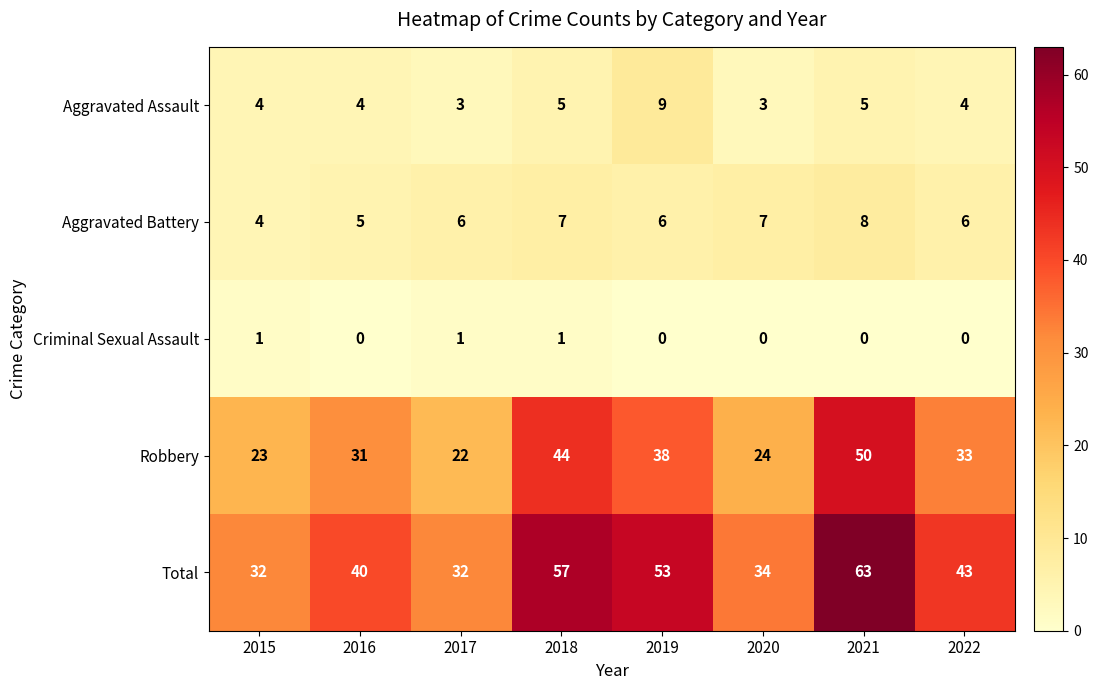

Count the Criminal Sexual Assault values in the range 0 to 1.

8